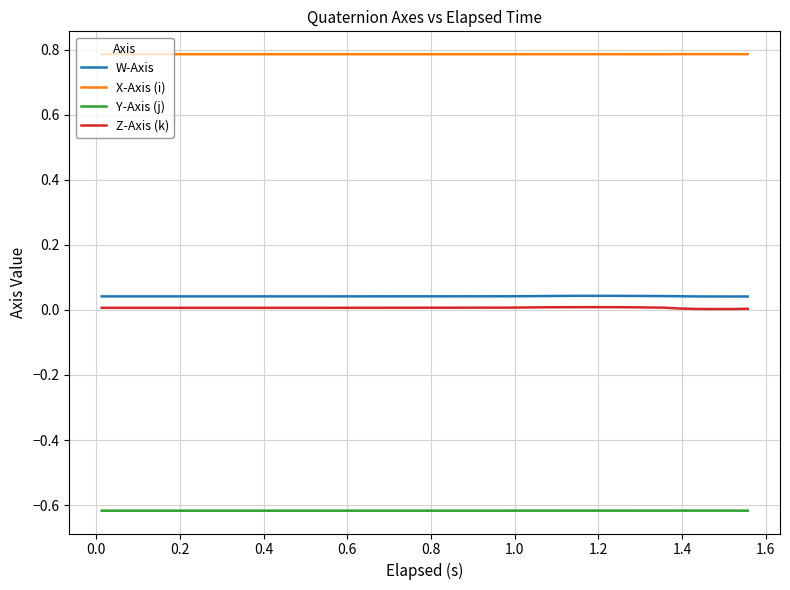

Which series has the largest total across all categories?

X-Axis (i)